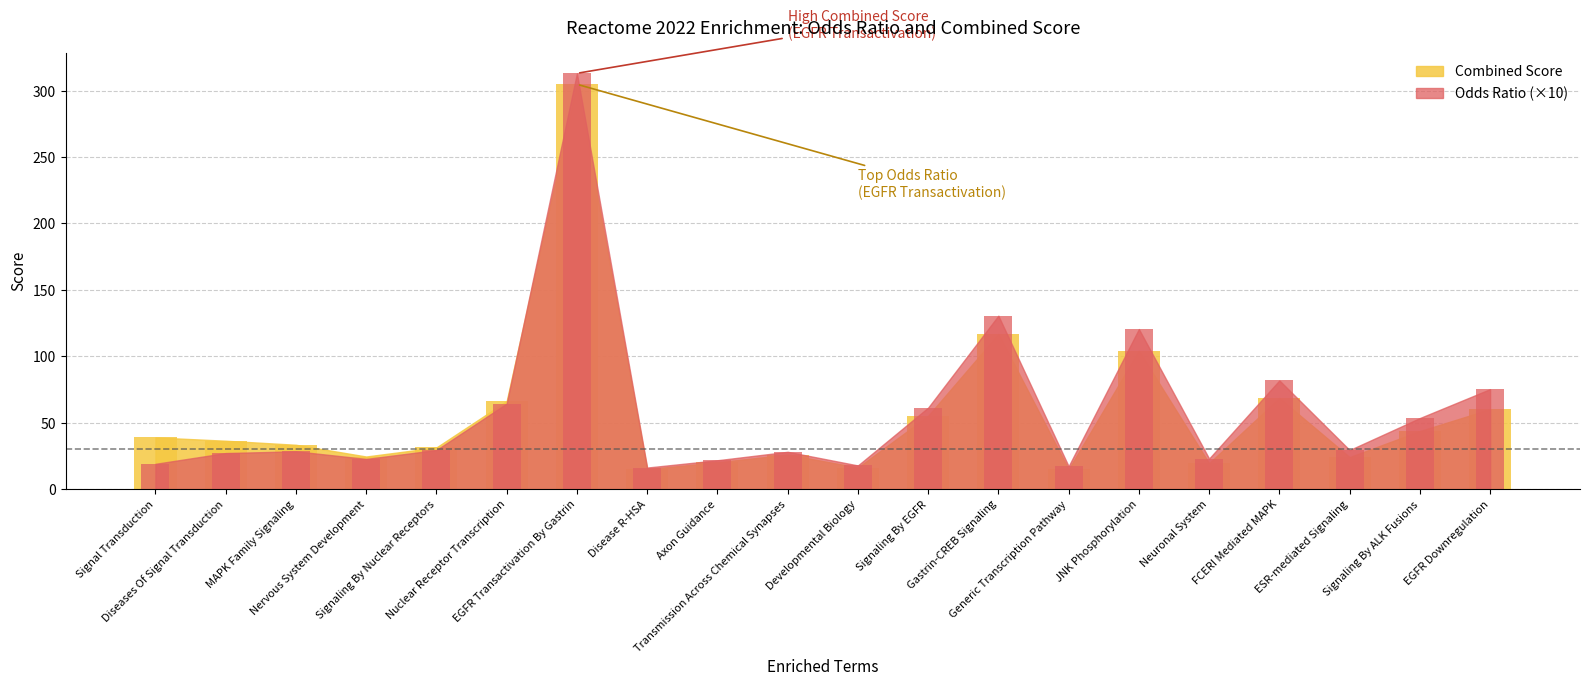

Reading left to right, transcribe all the data shown in this chart.

Odds Ratio: 19.0	27.2	28.5	22.7	29.4	64.4	313.0	16.2	21.7	28.1	17.8	61.3	130.6	17.2	120.5	23.0	81.8	29.4	53.5	75.3
Combined Score: 38.9	36.4	33.4	24.6	31.4	66.3	304.7	15.1	20.2	26.0	16.2	55.2	116.7	15.0	104.2	19.5	68.6	24.1	43.7	60.2